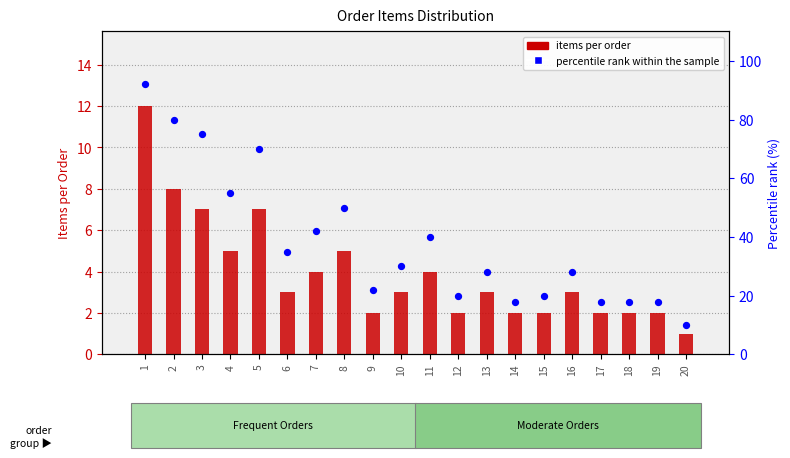

Is the value of percentile rank within the sample at 3 greater than the value of items per order at 8?

Yes